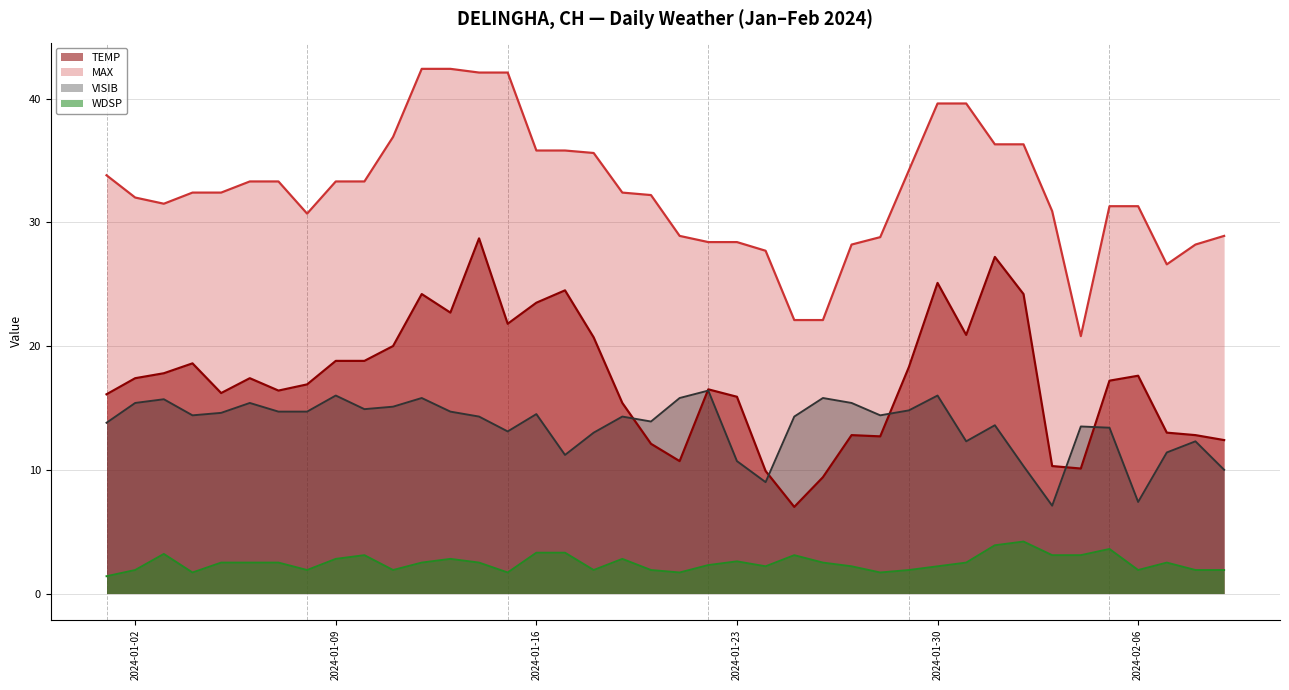

Read the TEMP value at 2024-02-08.

12.8